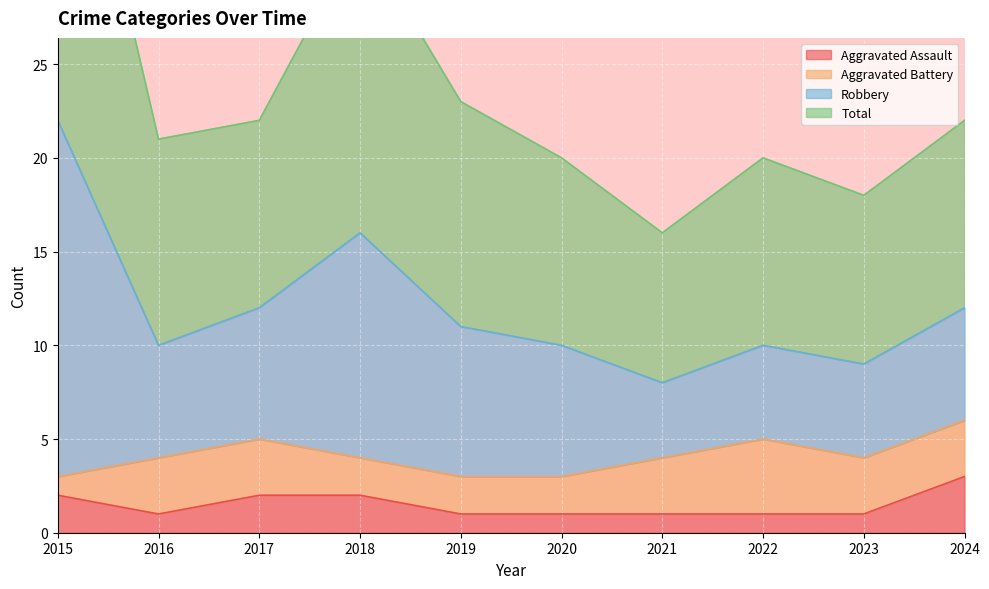

True or false: Robbery and Aggravated Assault cross at least once.

False